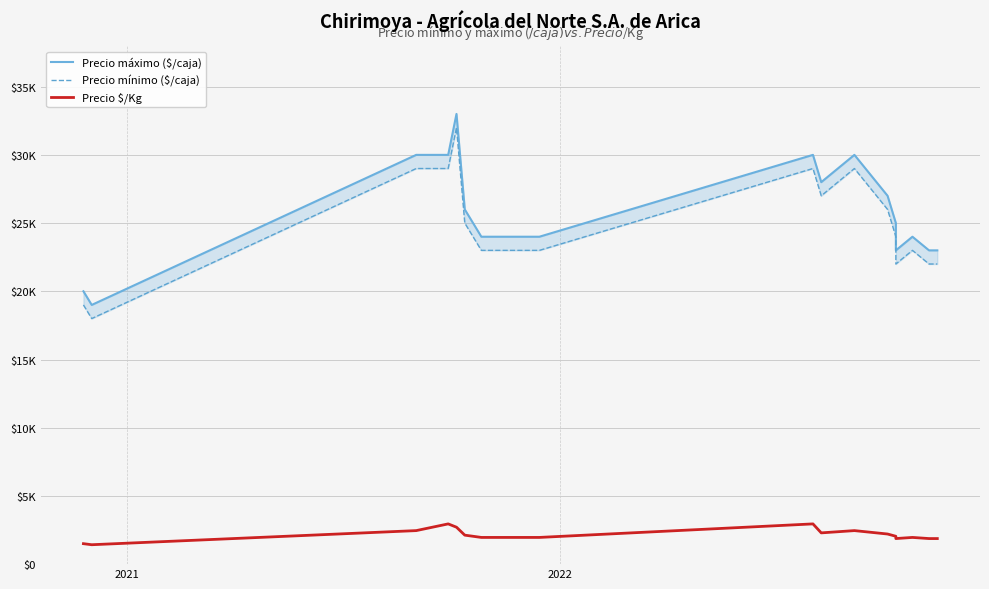

Reading left to right, list all the values displayed in this chart.

Precio máximo ($/caja): 20000	19000	30000	30000	33000	26000	25000	24000	24000	24000	30000	28000	30000	27000	25000	23000	24000	23000	23000
Precio mínimo ($/caja): 19000	18000	29000	29000	32000	25000	24000	23000	23000	23000	29000	27000	29000	26000	24000	22000	23000	22000	22000
Precio $/Kg: 1500	1423	2458	2950	2708	2125	2042	1958	1958	1958	2950	2292	2458	2208	2042	1875	1958	1875	1875